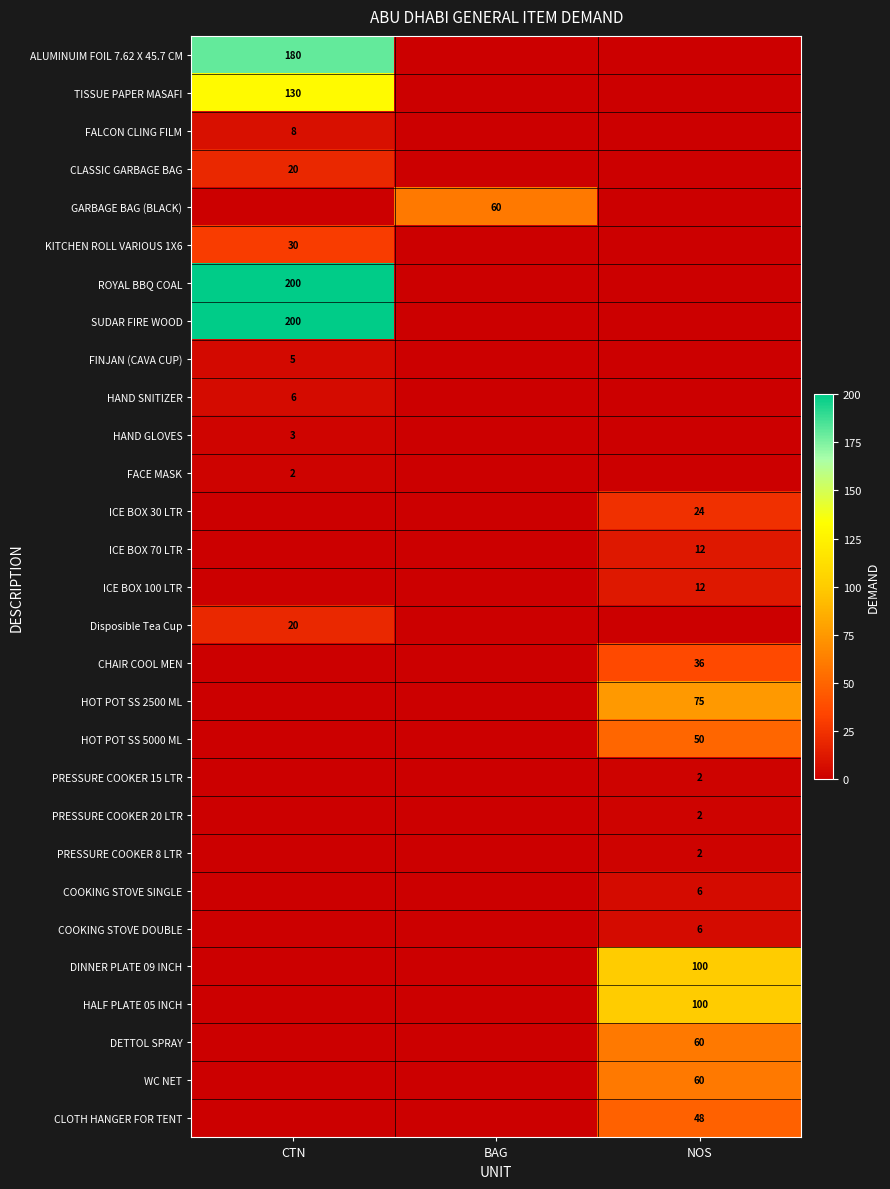

Is it true that WC NET equals 60 at NOS?

True